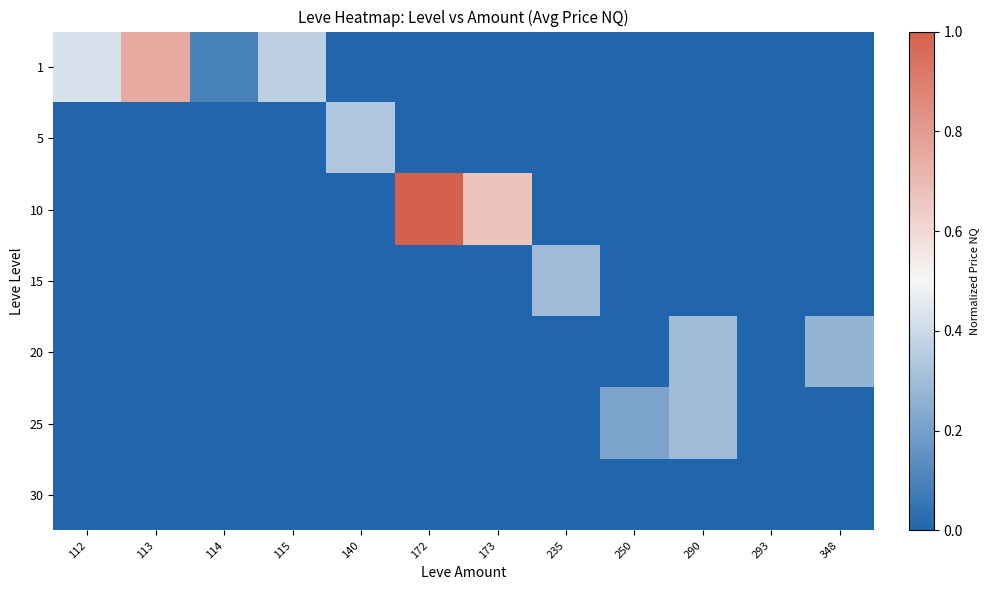

Reading right to left, extract all data points from this chart.

1: 348=0.0	293=0.0	290=0.0	250=0.0	235=0.0	173=0.0	172=0.0	140=0.0	115=0.4	114=0.1	113=0.8	112=0.4
5: 348=0.0	293=0.0	290=0.0	250=0.0	235=0.0	173=0.0	172=0.0	140=0.3	115=0.0	114=0.0	113=0.0	112=0.0
10: 348=0.0	293=0.0	290=0.0	250=0.0	235=0.0	173=0.7	172=1.0	140=0.0	115=0.0	114=0.0	113=0.0	112=0.0
15: 348=0.0	293=0.0	290=0.0	250=0.0	235=0.3	173=0.0	172=0.0	140=0.0	115=0.0	114=0.0	113=0.0	112=0.0
20: 348=0.3	293=0.0	290=0.3	250=0.0	235=0.0	173=0.0	172=0.0	140=0.0	115=0.0	114=0.0	113=0.0	112=0.0
25: 348=0.0	293=0.0	290=0.3	250=0.2	235=0.0	173=0.0	172=0.0	140=0.0	115=0.0	114=0.0	113=0.0	112=0.0
30: 348=0.0	293=0.0	290=0.0	250=0.0	235=0.0	173=0.0	172=0.0	140=0.0	115=0.0	114=0.0	113=0.0	112=0.0